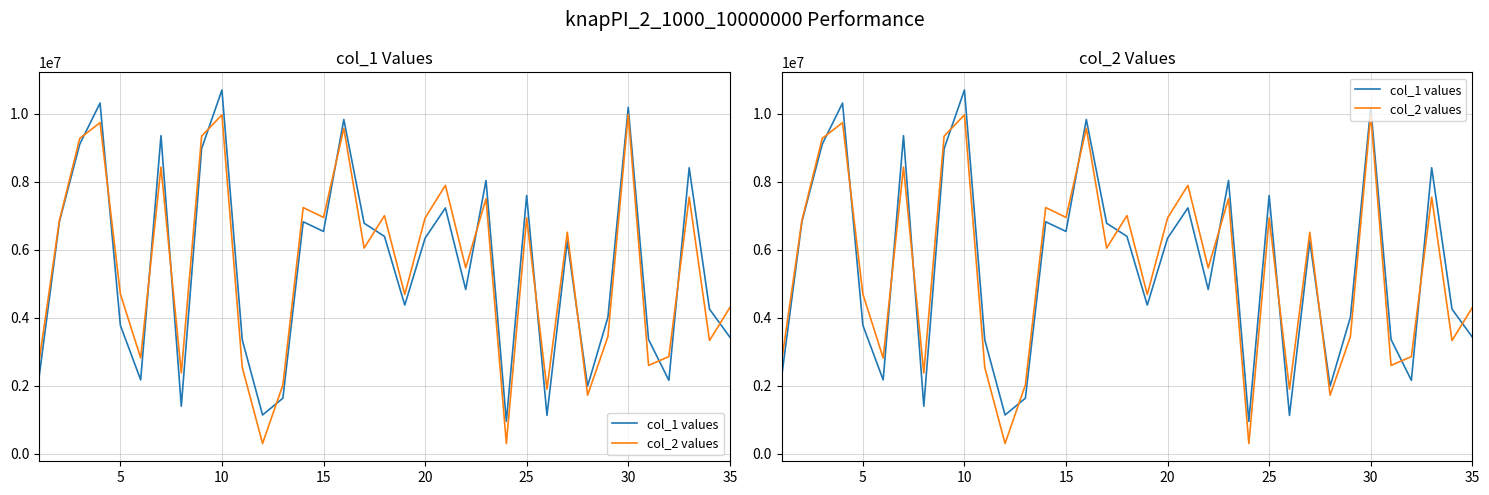

Reading left to right, what are all the values shown in this chart?

col_1 values: 2258555	6831908	9108225	10320650	3782531	2173344	9361807	1398189	8979558	10704663	3353638	1140799	1634530	6826750	6543125	9837001	6783250	6397107	4374923	6343543	7234510	4834902	8042820	951353	7600380	1127664	6256648	1988975	4019958	10195815	3362747	2160360	8416081	4257214	3433634
col_2 values: 2719797	6865426	9279594	9744563	4702881	2818280	8436433	2376924	9346654	9974719	2544216	302651	2024803	7244834	6954961	9577248	6051928	7006928	4686691	6939742	7899245	5472036	7508795	298631	6941608	1901495	6519550	1723033	3448937	9986791	2600571	2859291	7553697	3331959	4301166